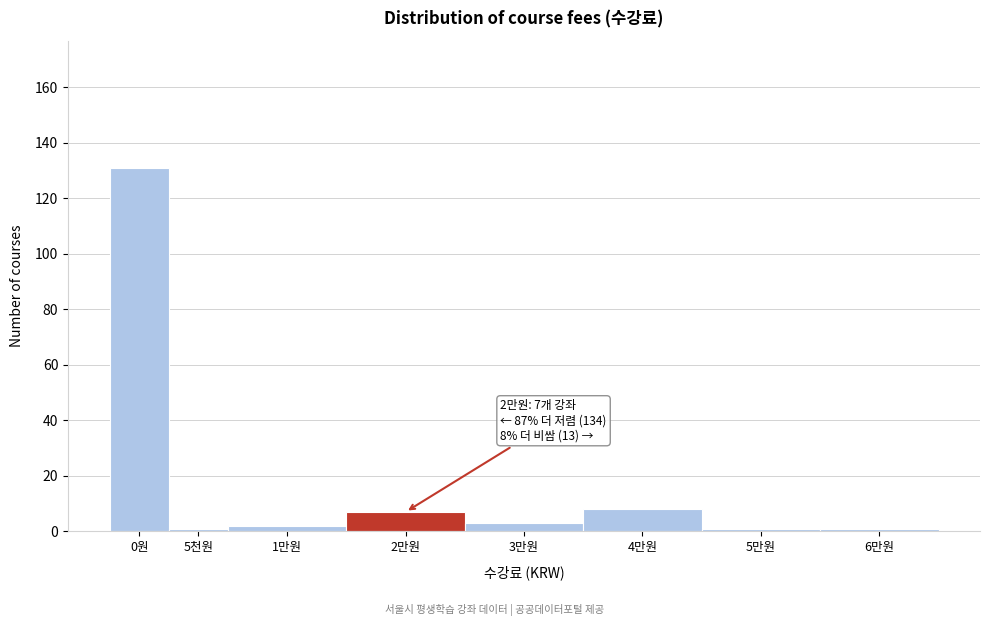

Reading left to right, extract all data points from this chart.

131	1	2	7	3	8	1	1